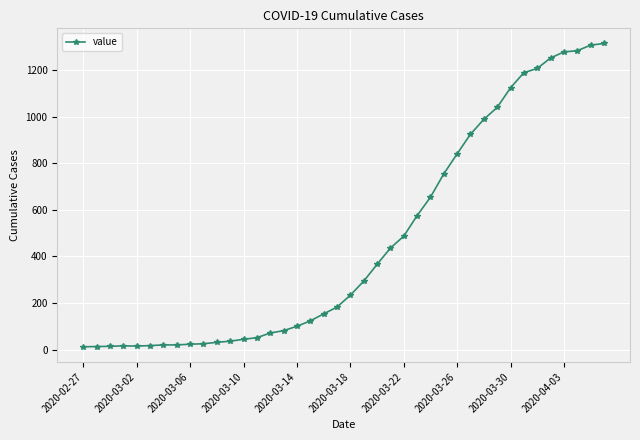

Does the chart display data point markers on the line(s)?

Yes